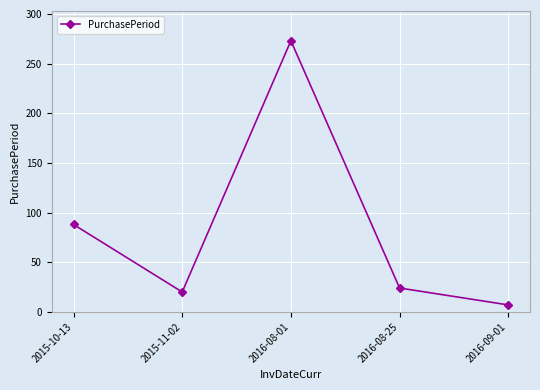

True or false: the data has more than 1 interior local peaks.

False